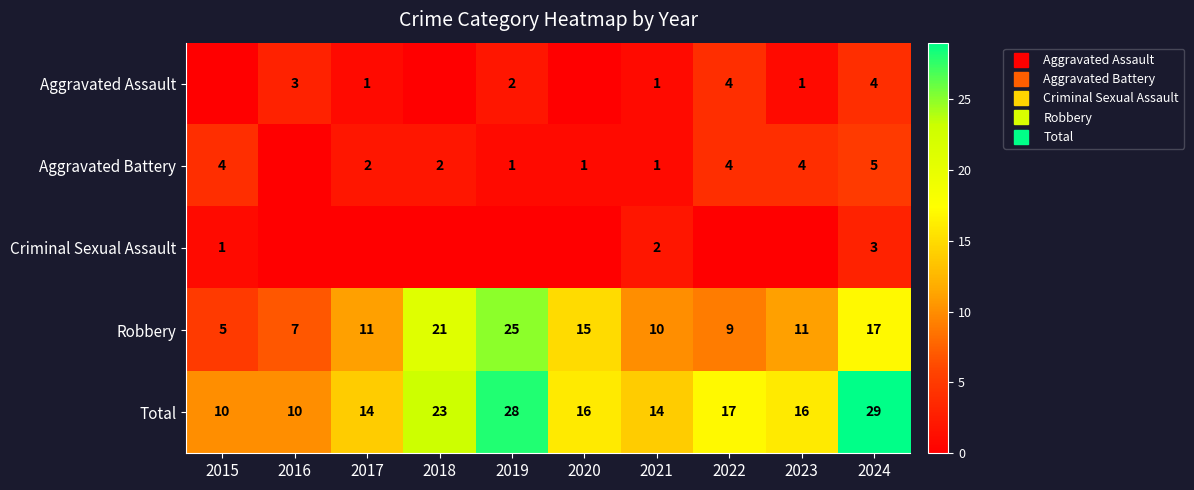

At which label does Robbery reach its minimum?

2015